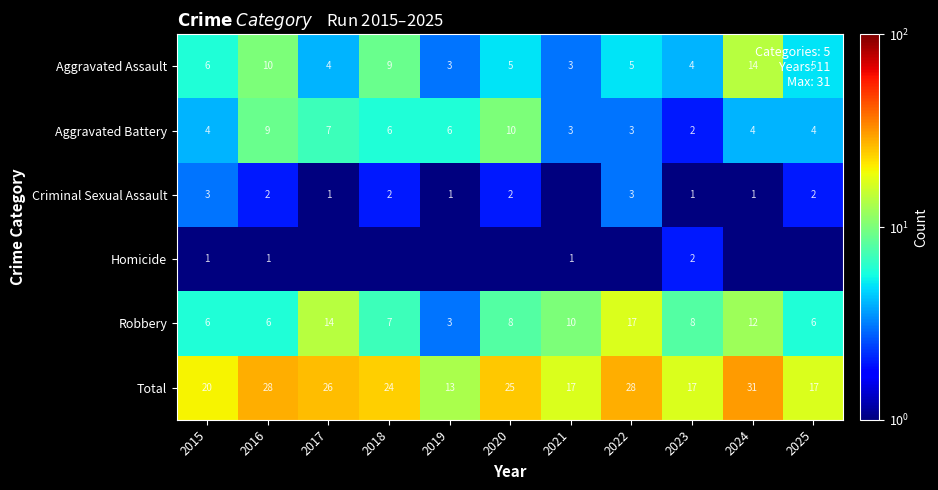

Count the number of data series in this chart.

6